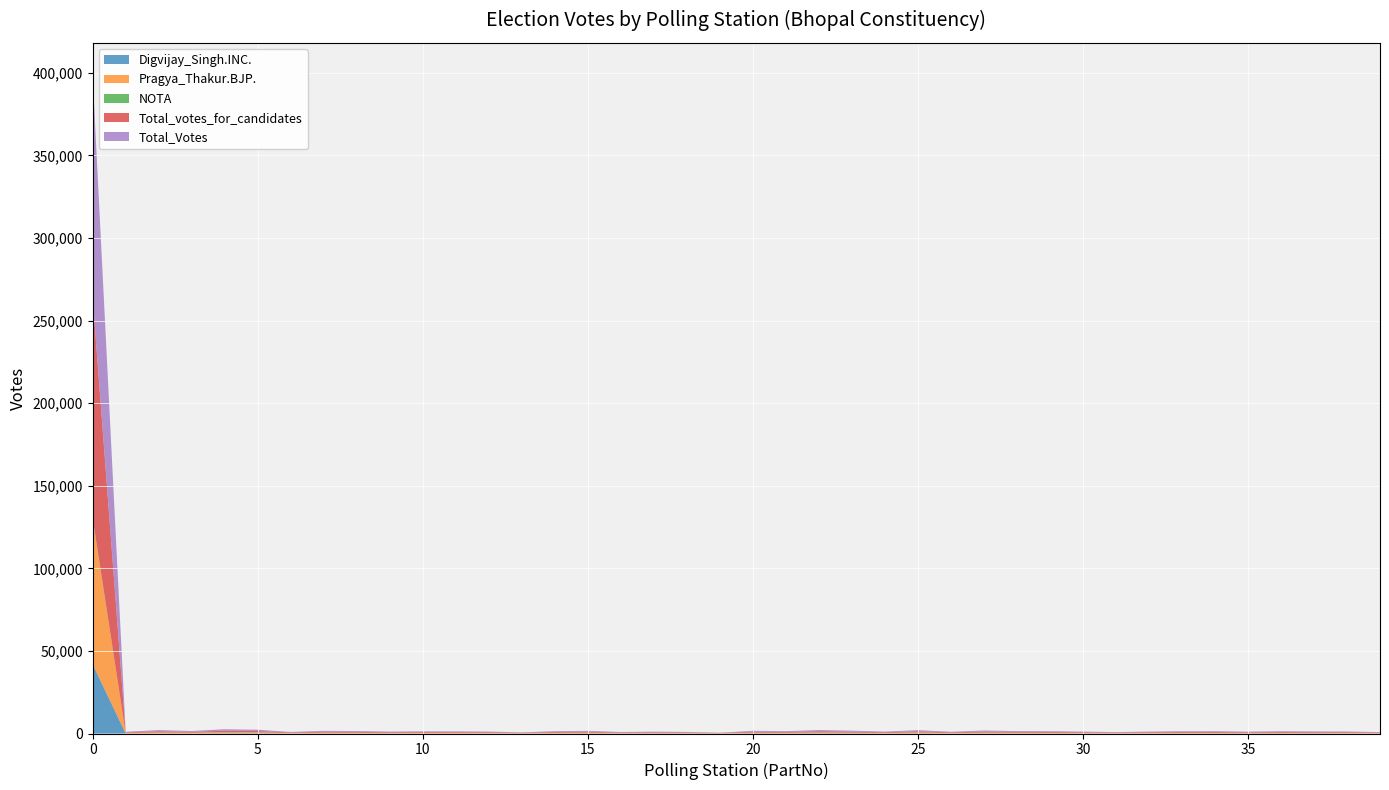

Reading right to left, transcribe all the data shown in this chart.

Digvijay_Singh.INC.: 39=47	38=53	37=146	36=117	35=125	34=108	33=147	32=59	31=45	30=73	29=133	28=101	27=152	26=81	25=194	24=96	23=183	22=213	21=131	20=181	19=29	18=84	17=94	16=83	15=126	14=97	13=55	12=73	11=60	10=53	9=93	8=88	7=94	6=71	5=215	4=222	3=62	2=83	1=91	0=41963
Pragya_Thakur.BJP.: 39=236	38=346	37=259	36=334	35=244	34=337	33=309	32=326	31=235	30=308	29=329	28=383	27=440	26=266	25=465	24=283	23=373	22=466	21=332	20=356	19=132	18=228	17=265	16=217	15=403	14=359	13=172	12=318	11=364	10=374	9=288	8=399	7=437	6=237	5=526	4=615	3=433	2=590	1=254	0=87905
NOTA: 39=2	38=1	37=1	36=0	35=2	34=1	33=0	32=4	31=2	30=4	29=3	28=1	27=1	26=4	25=4	24=2	23=3	22=3	21=5	20=3	19=2	18=2	17=8	16=1	15=3	14=6	13=2	12=1	11=0	10=2	9=2	8=1	7=1	6=0	5=7	4=4	3=0	2=1	1=0	0=798
Total_votes_for_candidates: 39=287	38=408	37=423	36=466	35=381	34=472	33=464	32=390	31=282	30=385	29=466	28=491	27=601	26=351	25=678	24=388	23=577	22=702	21=473	20=547	19=164	18=328	17=369	16=309	15=536	14=468	13=233	12=396	11=426	10=442	9=388	8=496	7=542	6=315	5=765	4=860	3=508	2=686	1=357	0=133408
Total_Votes: 39=289	38=409	37=424	36=466	35=383	34=473	33=464	32=394	31=284	30=389	29=469	28=492	27=602	26=355	25=682	24=390	23=580	22=705	21=478	20=550	19=166	18=330	17=377	16=310	15=539	14=474	13=235	12=397	11=426	10=444	9=390	8=497	7=543	6=315	5=772	4=864	3=508	2=687	1=357	0=134206